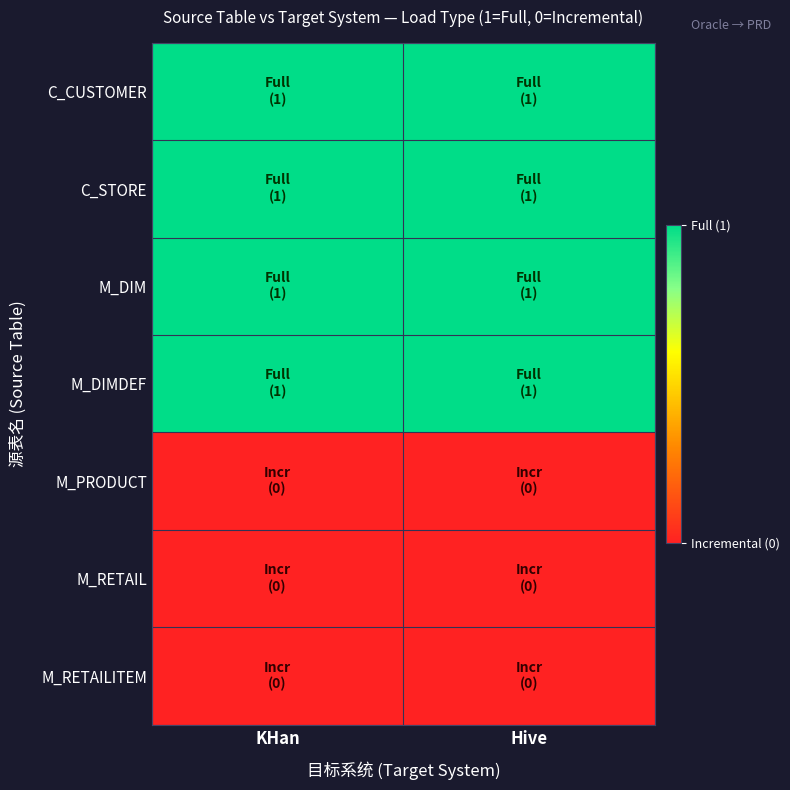

Reading left to right, what are all the values shown in this chart?

C_CUSTOMER: KHan=1	Hive=1
C_STORE: KHan=1	Hive=1
M_DIM: KHan=1	Hive=1
M_DIMDEF: KHan=1	Hive=1
M_PRODUCT: KHan=0	Hive=0
M_RETAIL: KHan=0	Hive=0
M_RETAILITEM: KHan=0	Hive=0